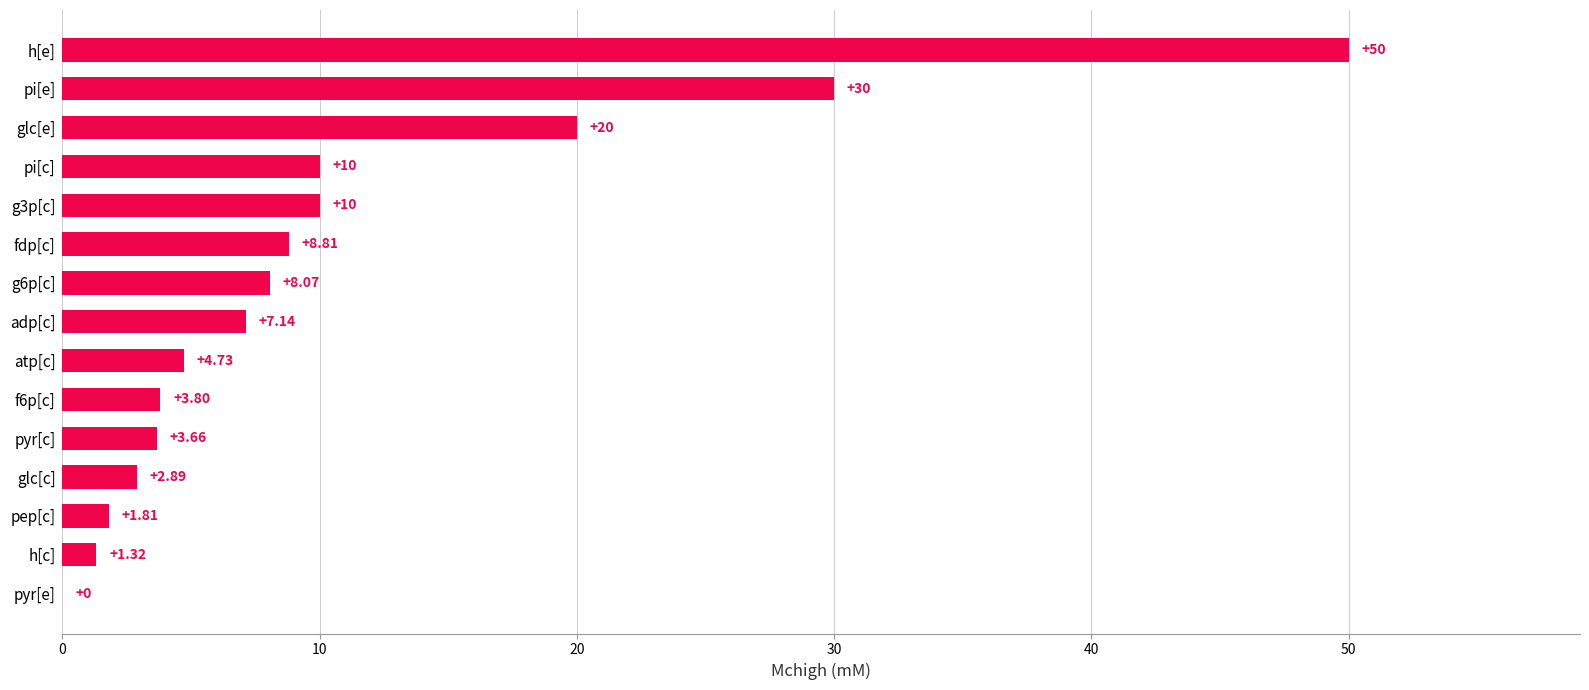

Which has a higher value, h[c] or g6p[c]?

g6p[c]